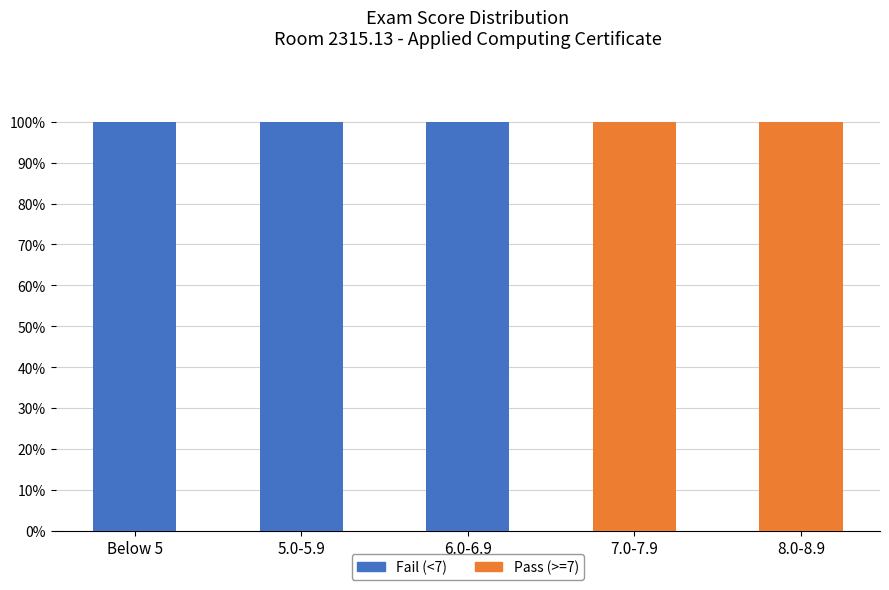

What is the total value across all series at 6.0-6.9?

100